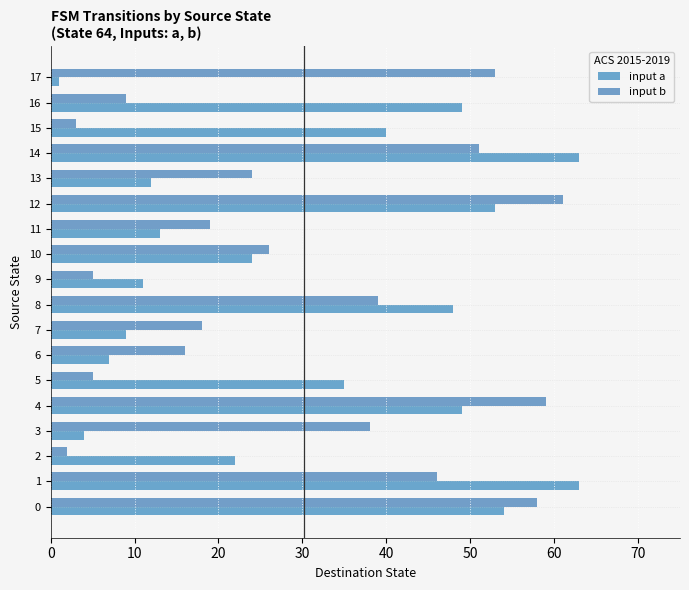

The input b series shows 74 at 17. True or false?

False